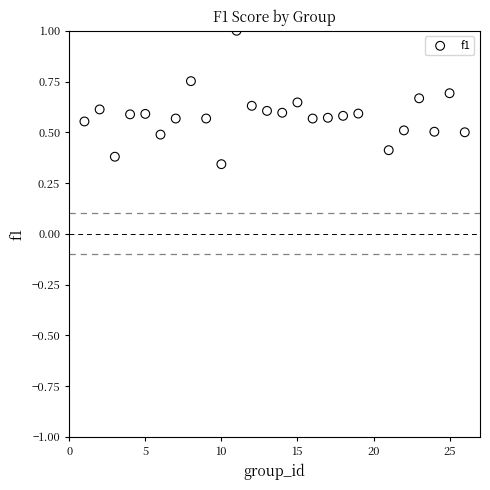

What is the range of X values (max minus min)?

25.0